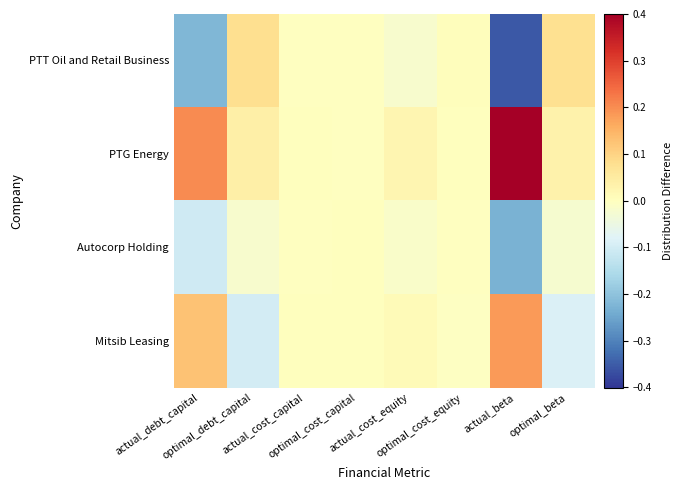

What is the difference between the highest and lowest values at actual_debt_capital?

0.4